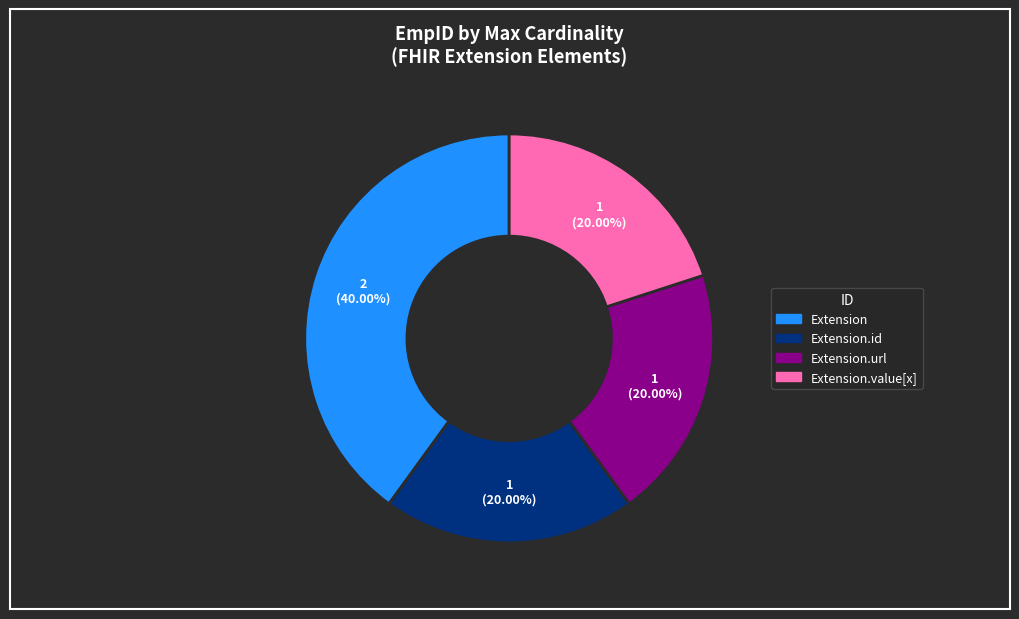

Does any single category account for the majority?

No